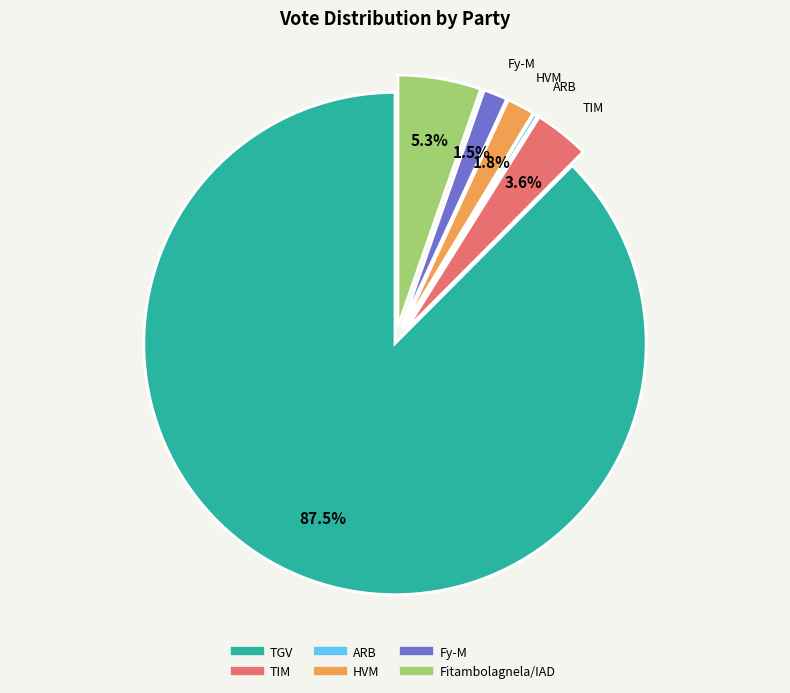

Which category has the biggest portion of the pie?

TGV